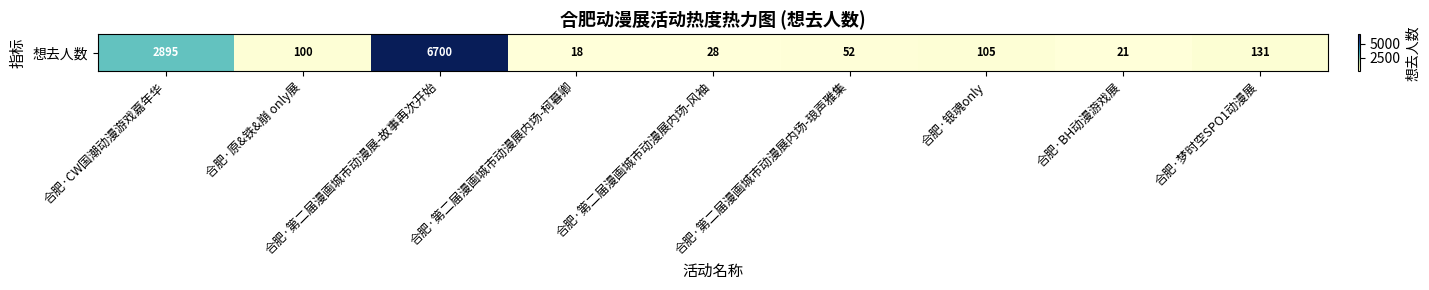

True or false: the data shows 7 at 合肥·BH动漫游戏展.

False